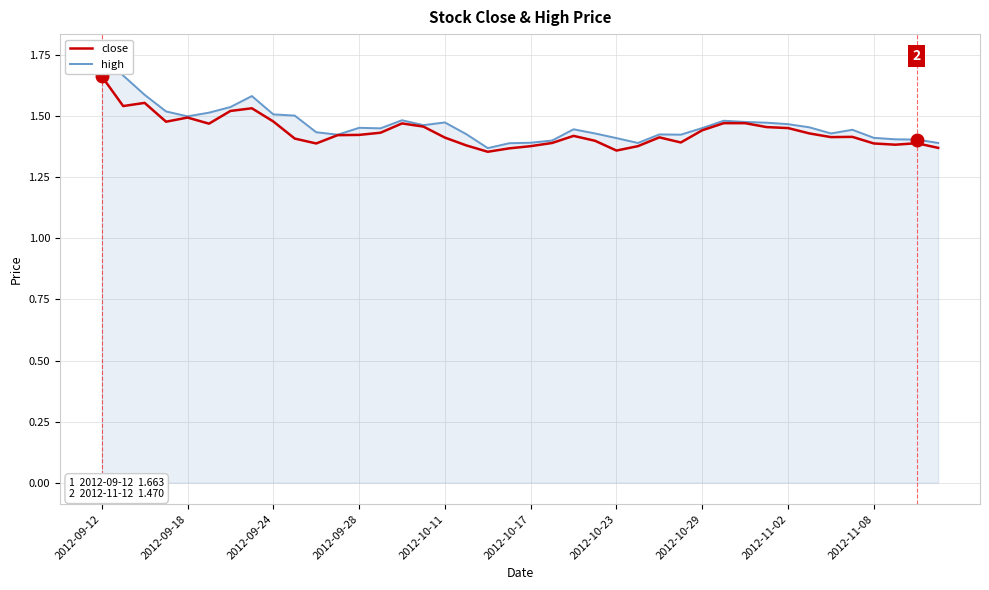

Read the close value at 34.

1.4